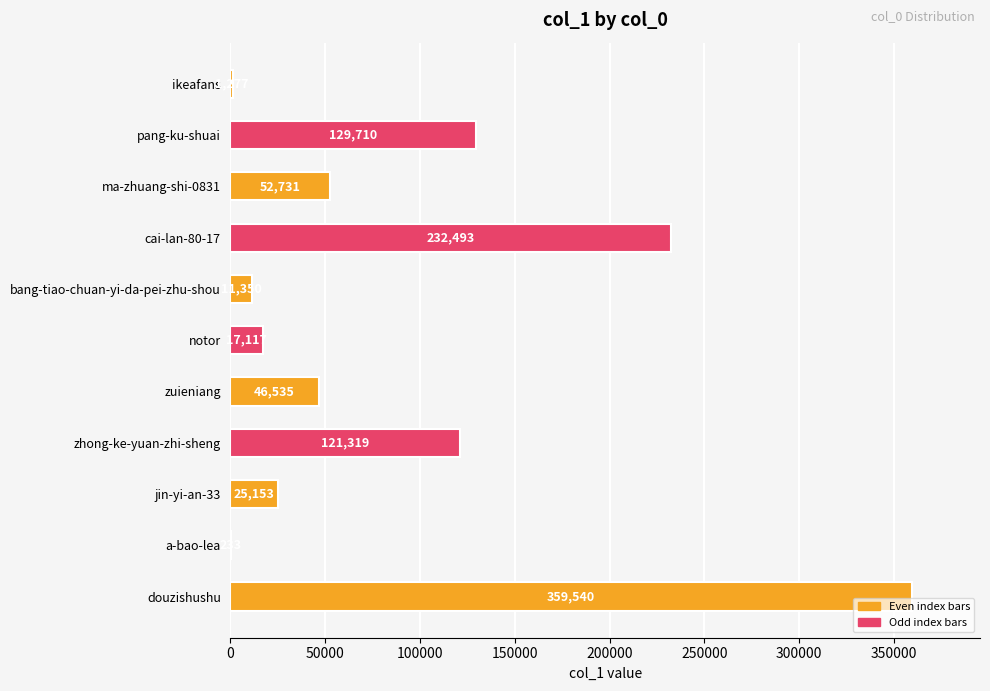

At which label is the value closest to 179886?

pang-ku-shuai